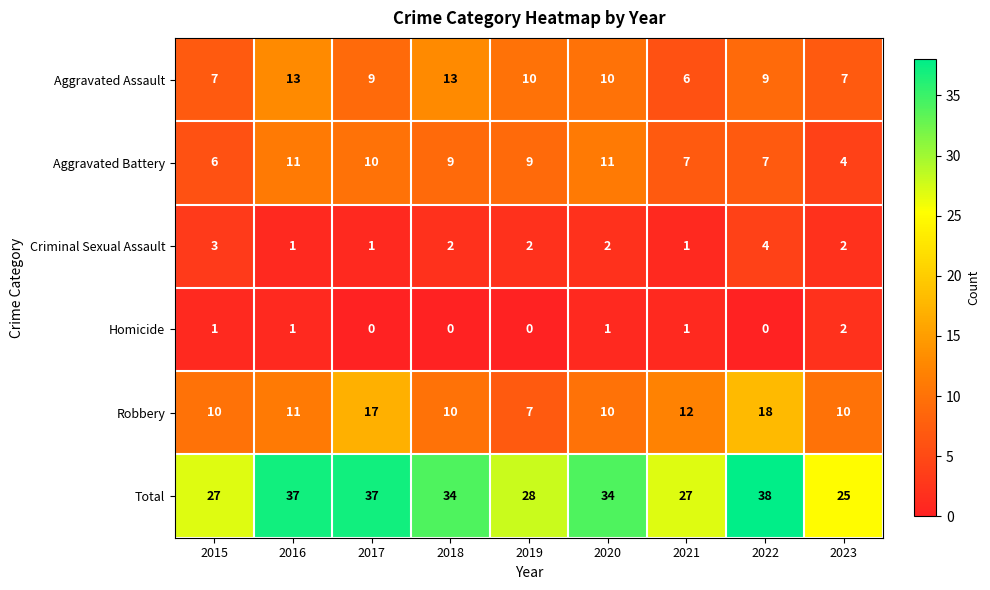

The Criminal Sexual Assault series shows 2 at 2020. True or false?

True